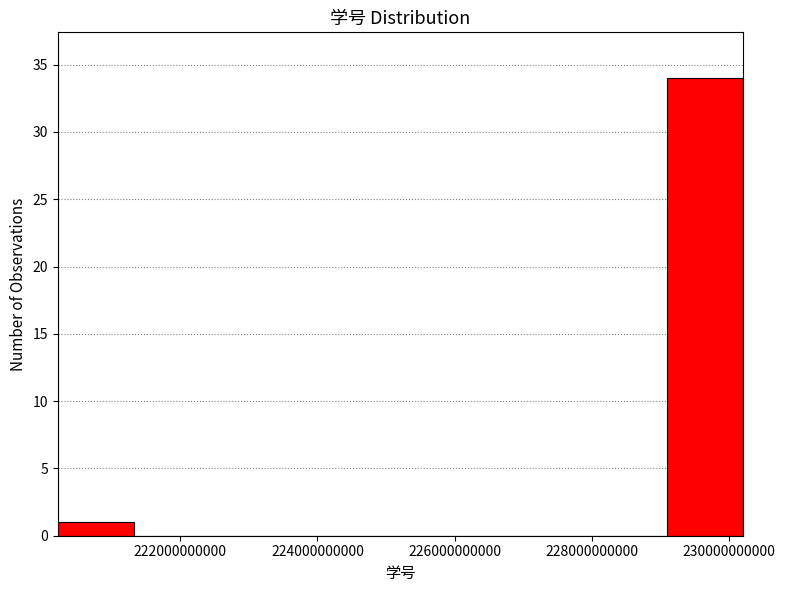

Reading left to right, transcribe this chart: for each bar, give the range it covers on the x-axis and its height. Neither the bar edges nor the heights are printed on the chart, so give them approximately, as read against the axes.

220200000000 to 221400000000: 1
221400000000 to 222400000000: 0
222400000000 to 223600000000: 0
223600000000 to 224600000000: 0
224600000000 to 225800000000: 0
225800000000 to 226800000000: 0
226800000000 to 228000000000: 0
228000000000 to 229000000000: 0
229000000000 to 230200000000: 34